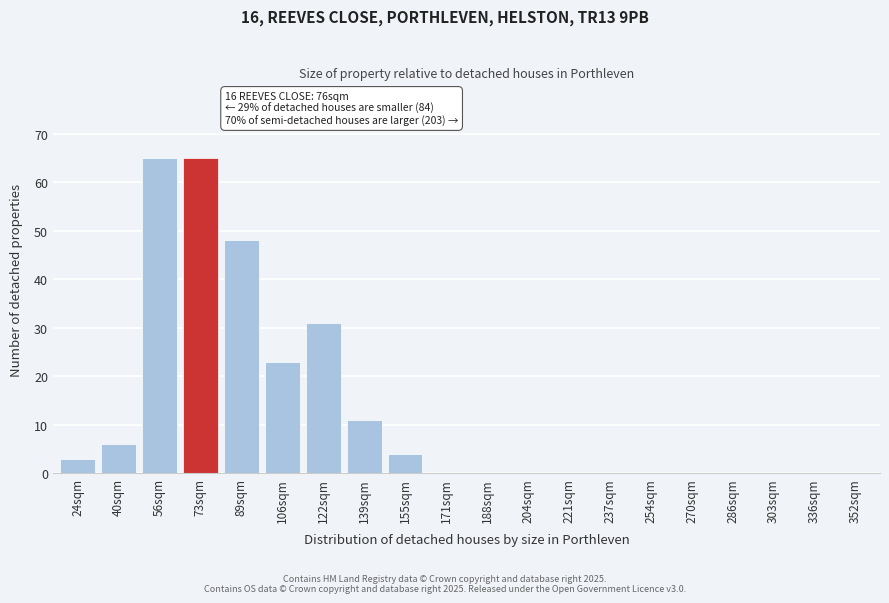

Reading right to left, what are all the values shown in this chart?

352sqm=0	336sqm=0	303sqm=0	286sqm=0	270sqm=0	254sqm=0	237sqm=0	221sqm=0	204sqm=0	188sqm=0	171sqm=0	155sqm=4	139sqm=11	122sqm=31	106sqm=23	89sqm=48	73sqm=65	56sqm=65	40sqm=6	24sqm=3